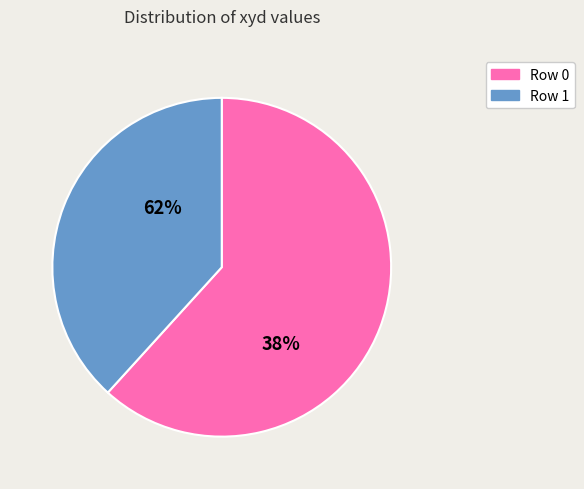

To the nearest percent, what is the difference between the Row 0 and Row 1 slice percentages?

23%